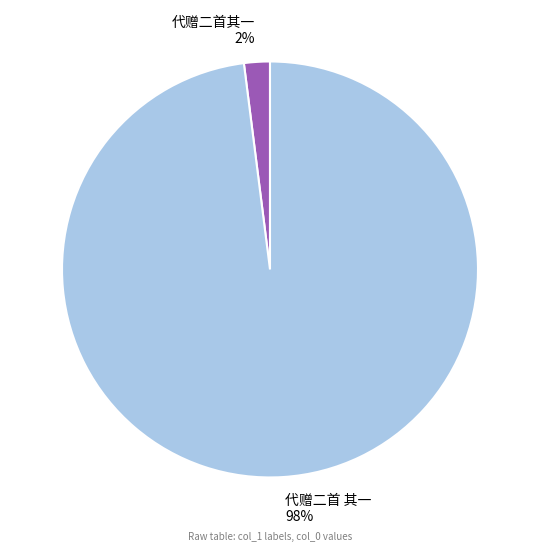

The 代赠二首 其一 slice represents 98% of the pie. True or false?

True